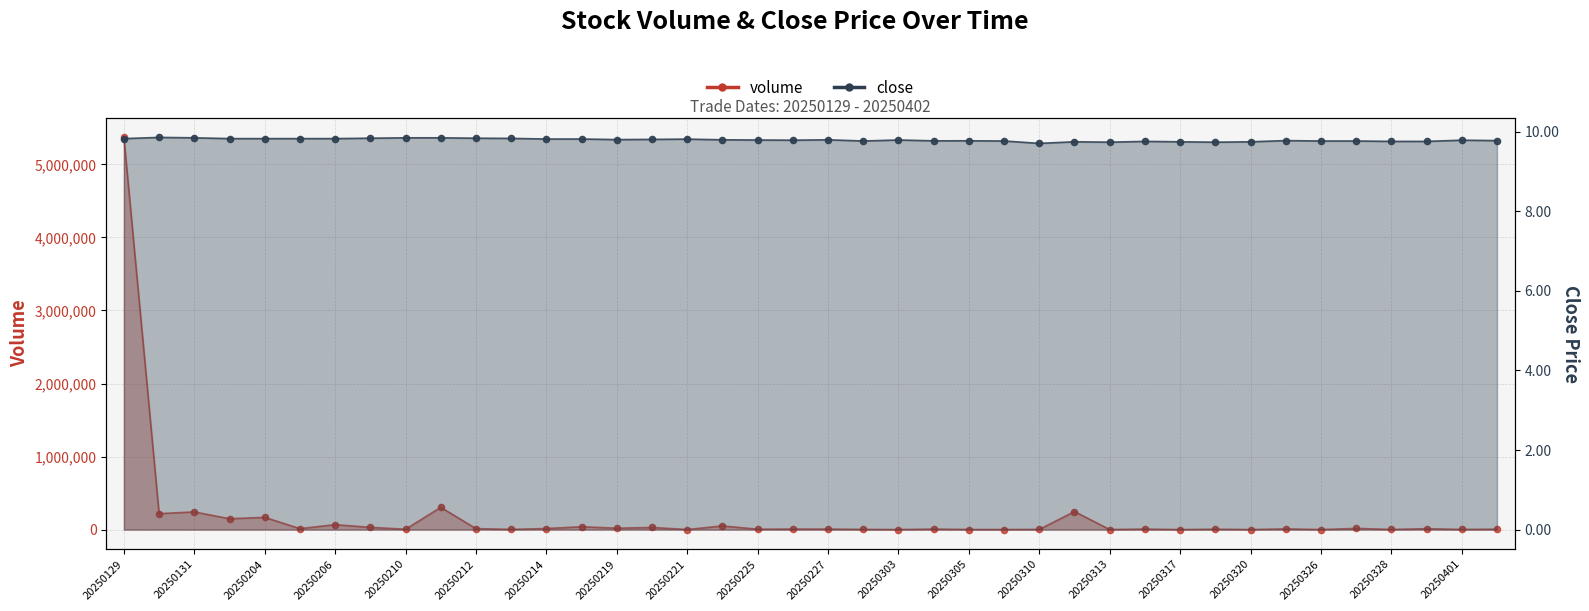

Which series has the largest total across all categories?

volume